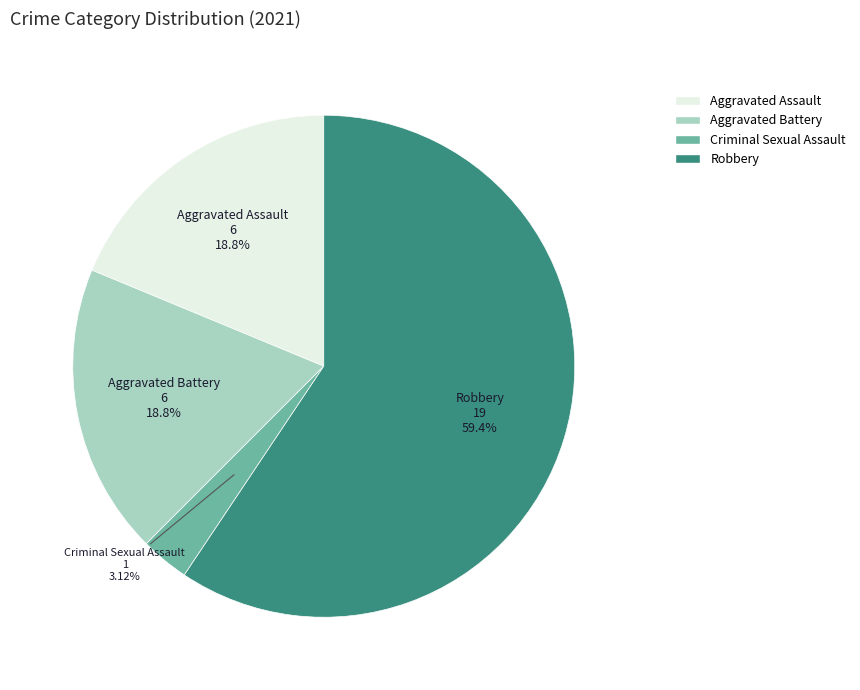

Is there any slice that represents more than half of the pie?

Yes